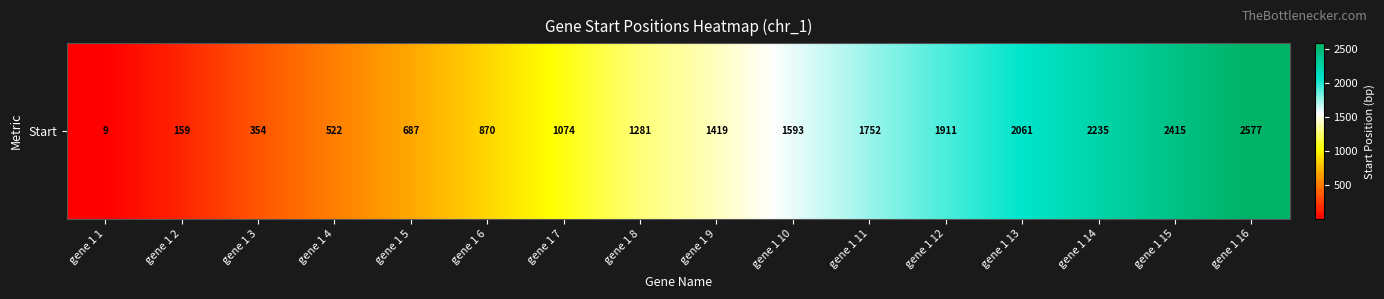

What is the change in value from gene 1 7 to gene 1 9?

+345